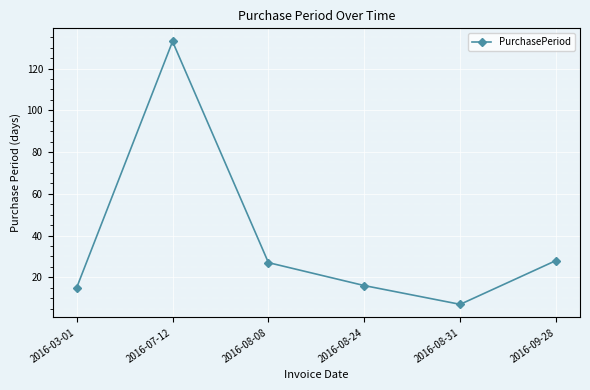

Which label corresponds to the largest value in the chart?

2016-07-12